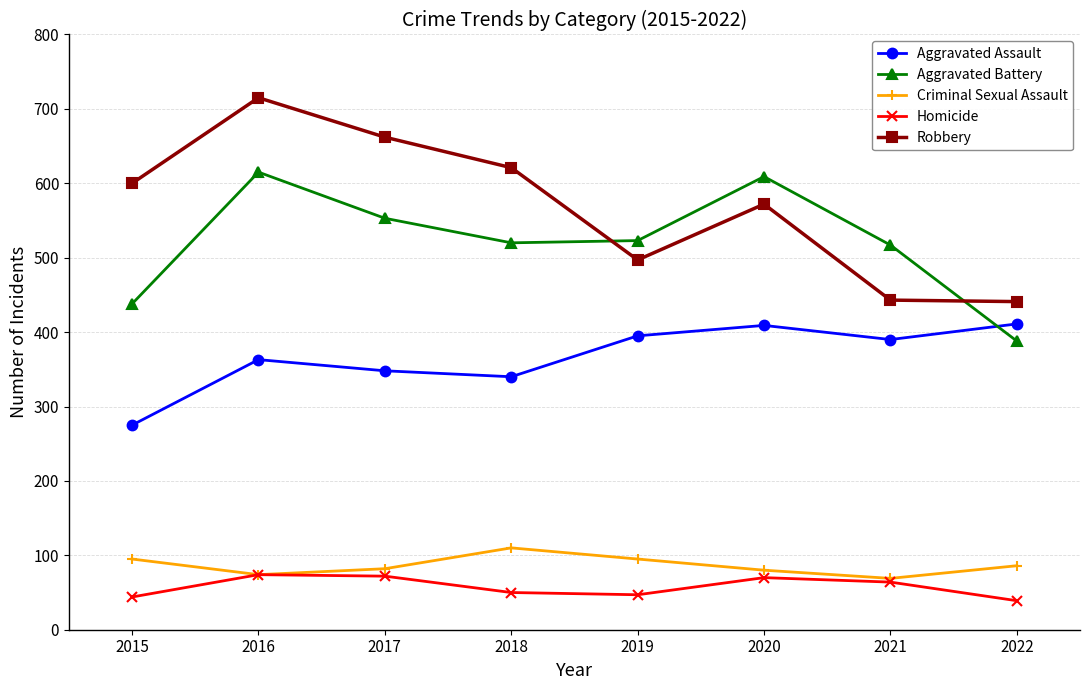

How many categories are shown in the chart?

8